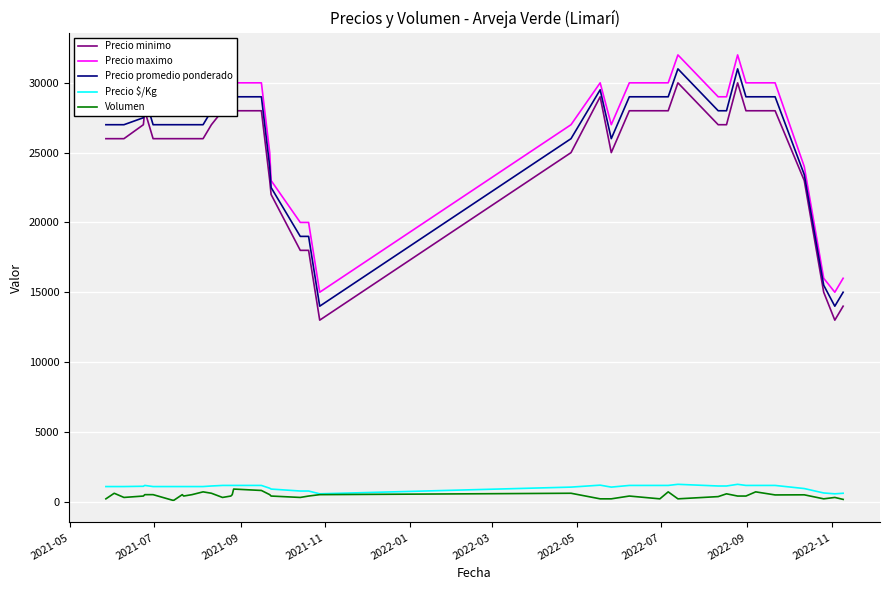

What is the maximum value for Precio maximo?

32000